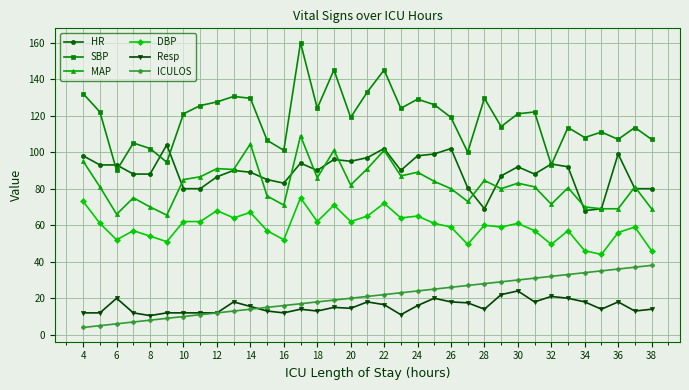

True or false: Resp has more than 2 interior local peaks.

True